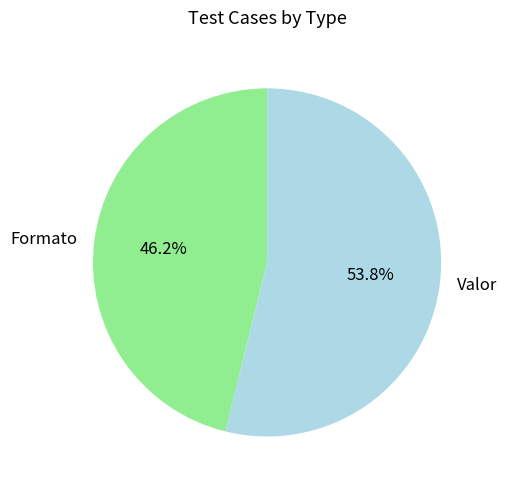

Which slice represents more than half of the pie?

Valor